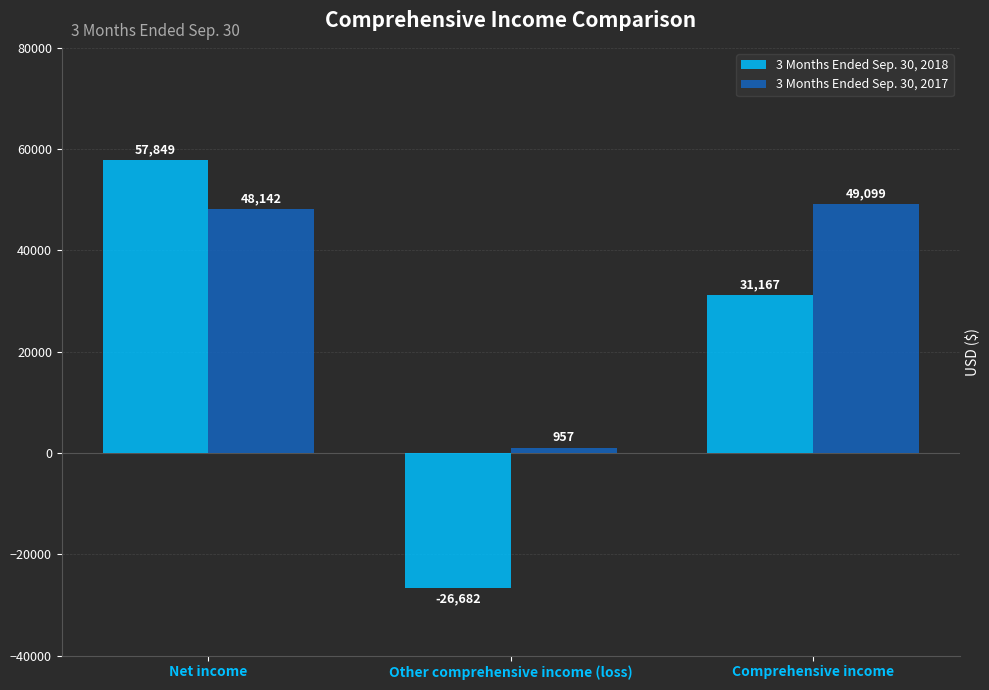

What is the difference between the maximum and minimum values in the 3 Months Ended Sep. 30, 2018 series?

84531